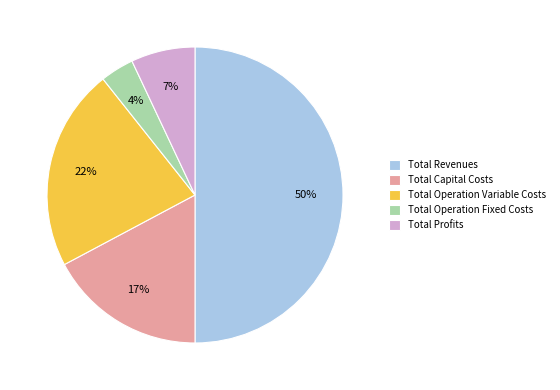

Is the sum of Total Revenues and Total Operation Fixed Costs greater than half?

Yes